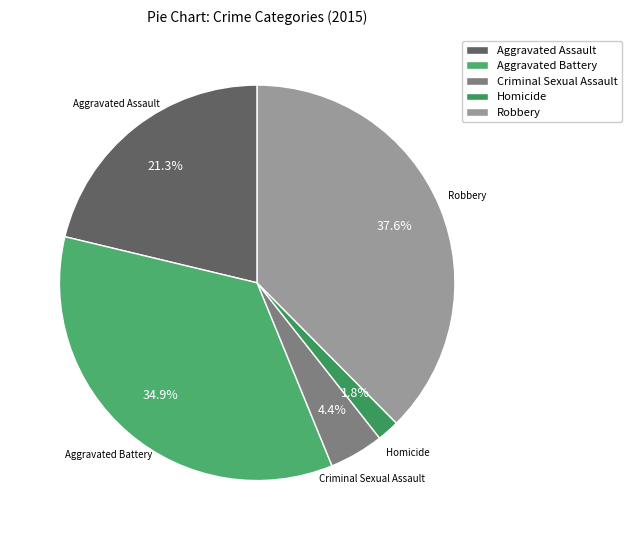

To the nearest percent, what is the combined percentage of Aggravated Assault and Robbery?

59%